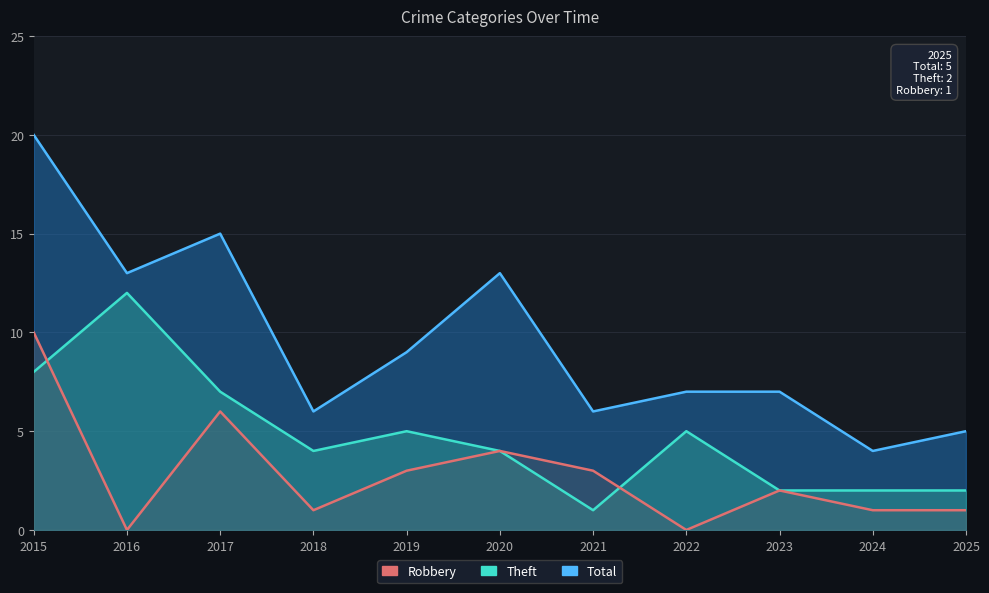

At which category does the chart reach its minimum across all series?

2016